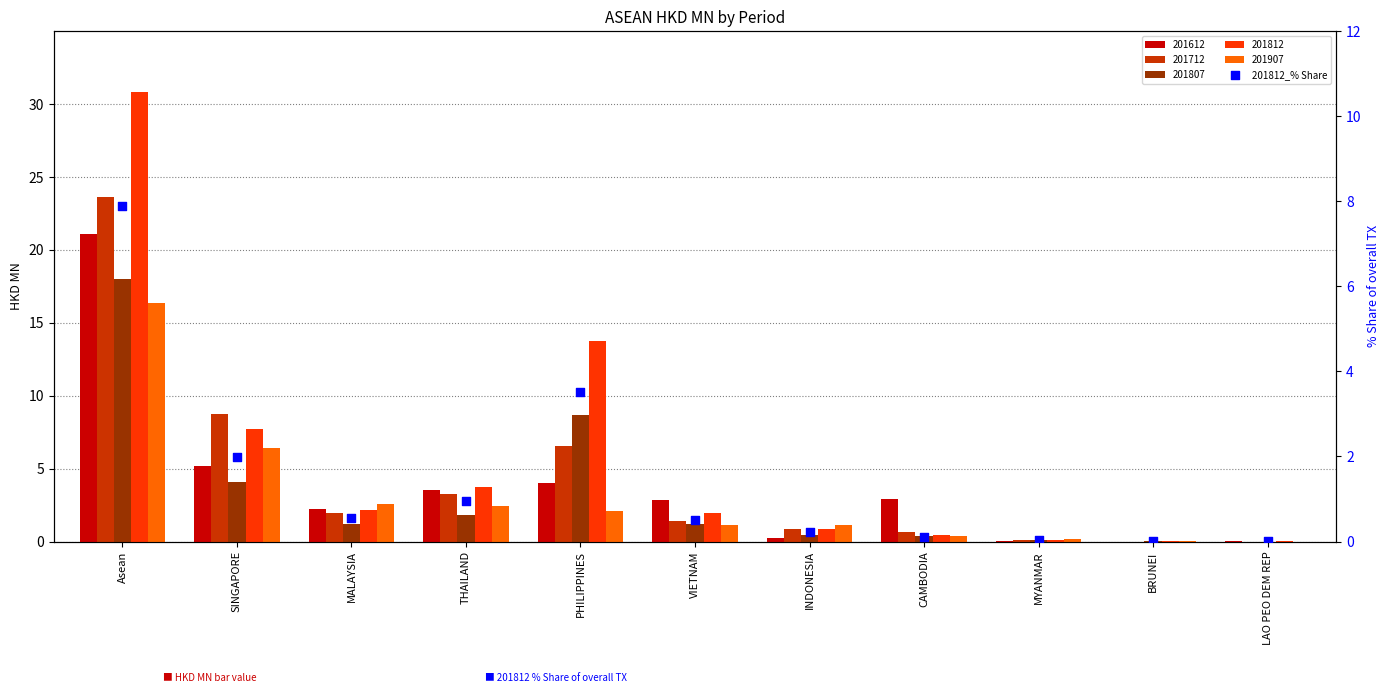

What is the change in value from MALAYSIA to BRUNEI?

-0.5